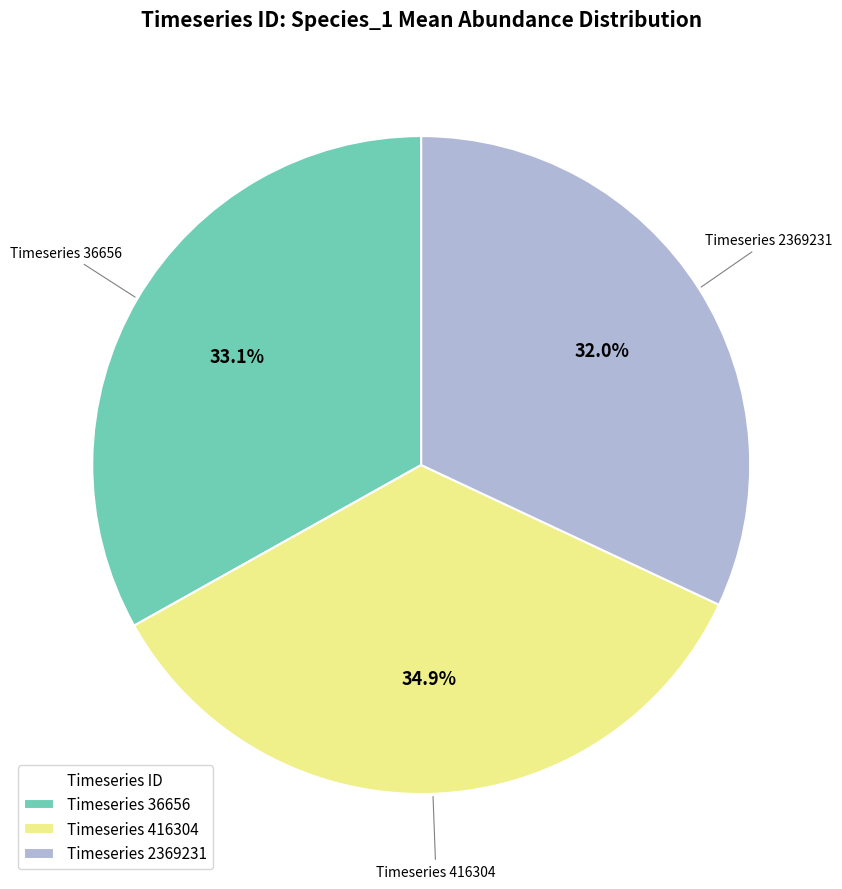

What is the ratio of the value at Timeseries 416304 to the value at Timeseries 36656?

1.1